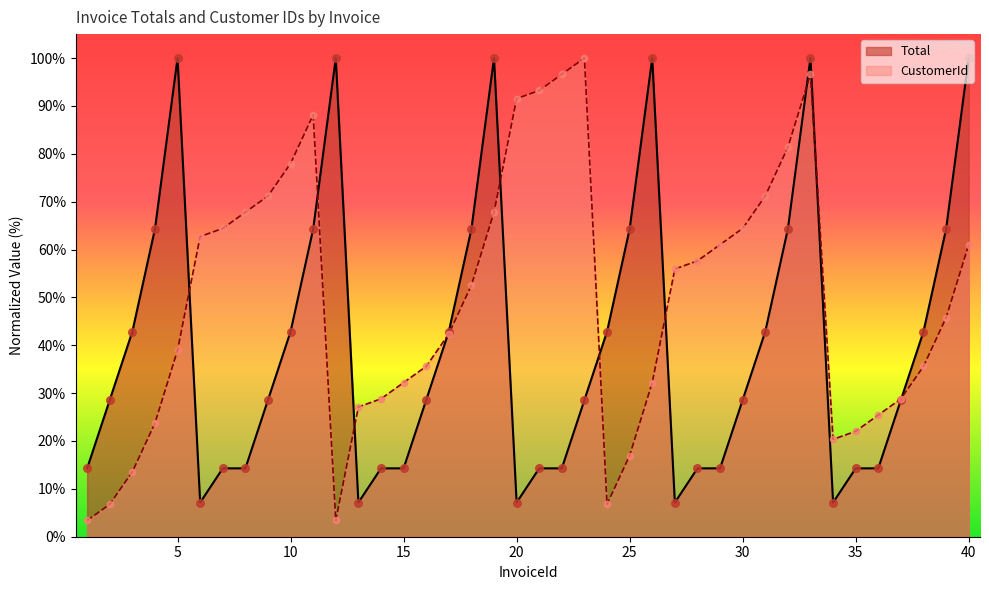

Which series reaches the maximum Y coordinate?

Total